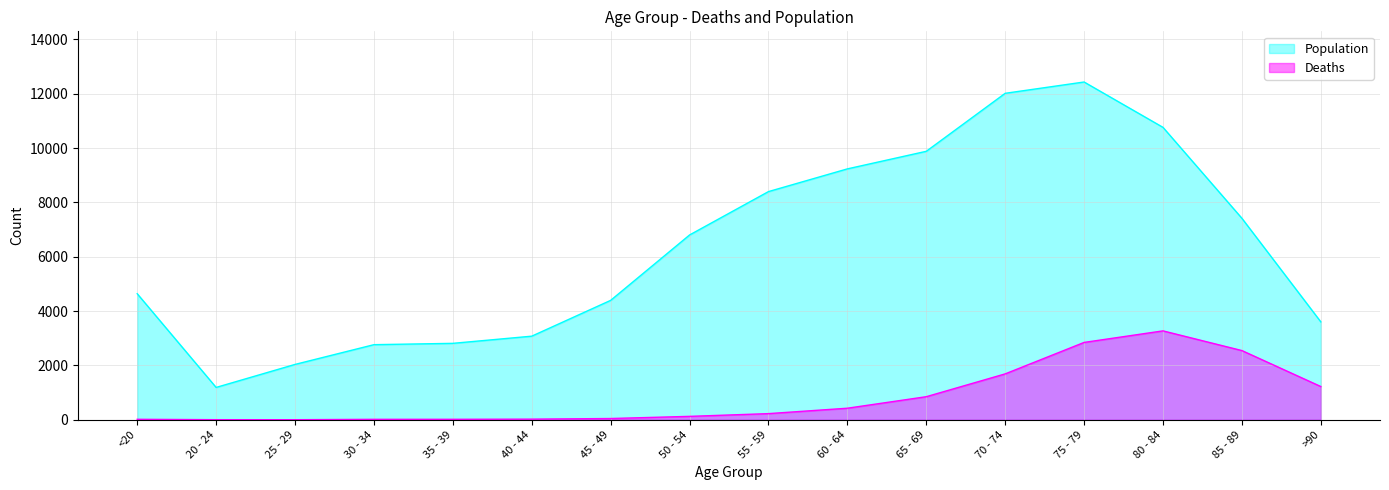

Count the number of categories in the chart.

16